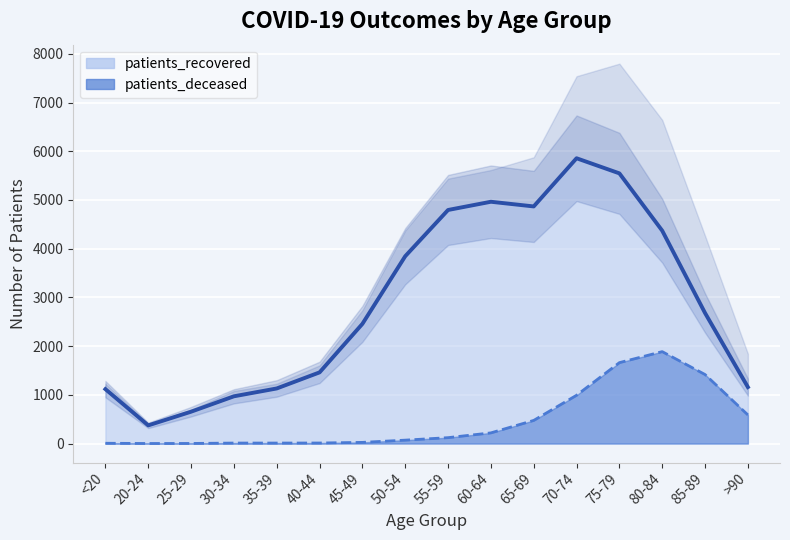

At <20, list the series in order from smallest to largest.

patients_deceased, patients_recovered